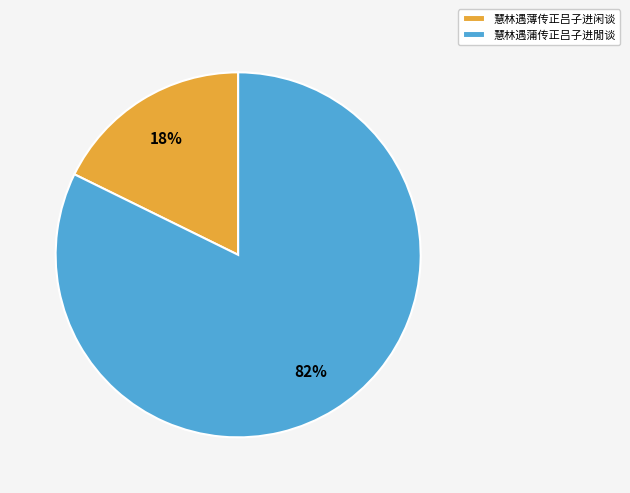

Combined, do 慧林遇蒲传正吕子进閒谈 and 慧林遇薄传正吕子进闲谈 account for over 50%?

Yes